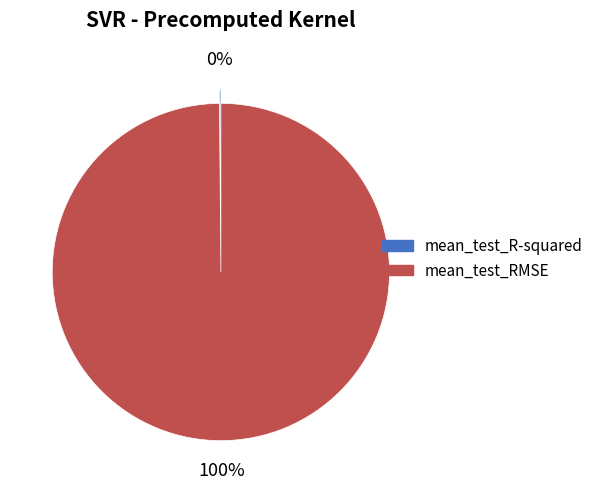

What is the largest slice in the pie chart?

mean_test_RMSE